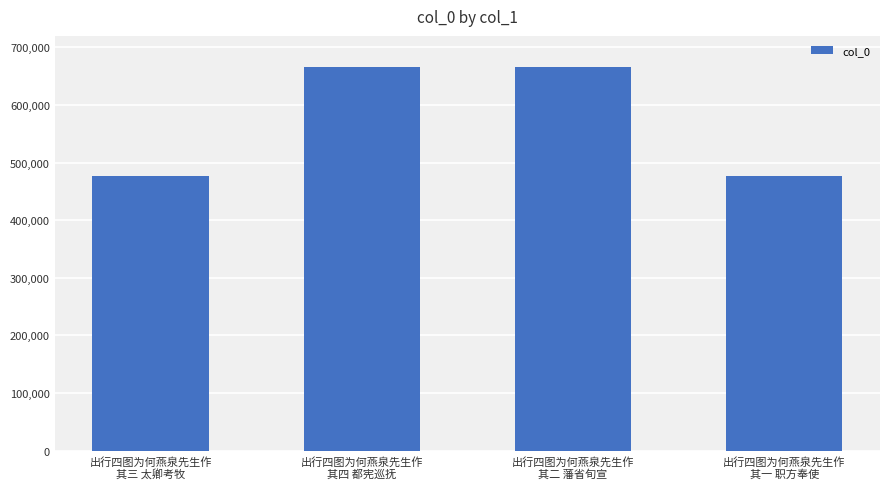

What is the sum of all values?

2288314